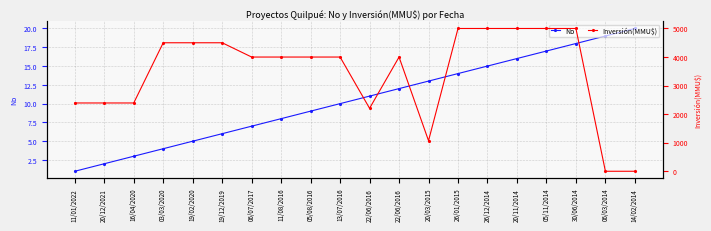

True or false: Inversión(MMU$) has more than 0 points higher than both neighbors.

True